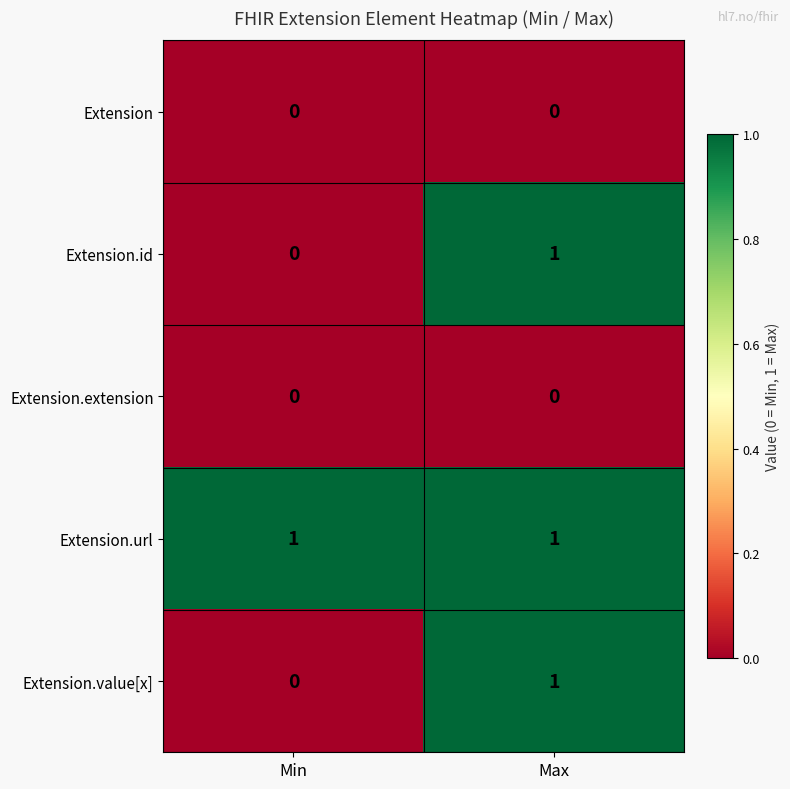

What is the difference between the highest and lowest values at Max?

1